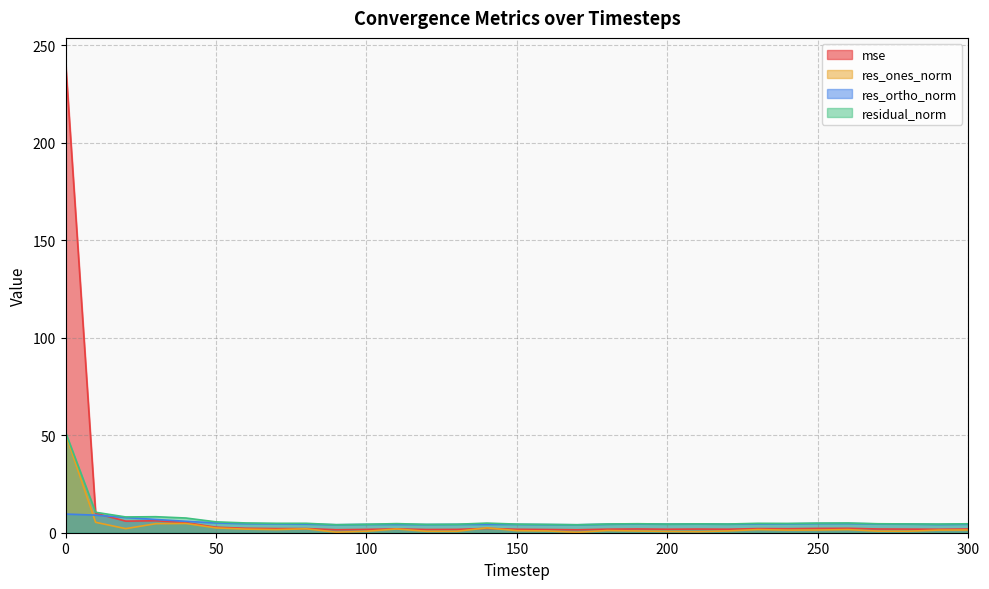

What is the minimum value shown in the chart?

0.2